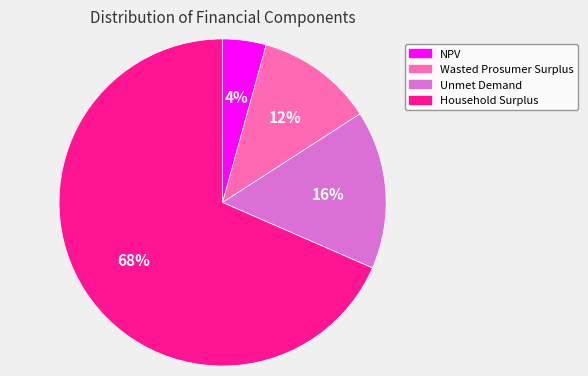

Is it true that Unmet Demand is 1% of the pie?

False